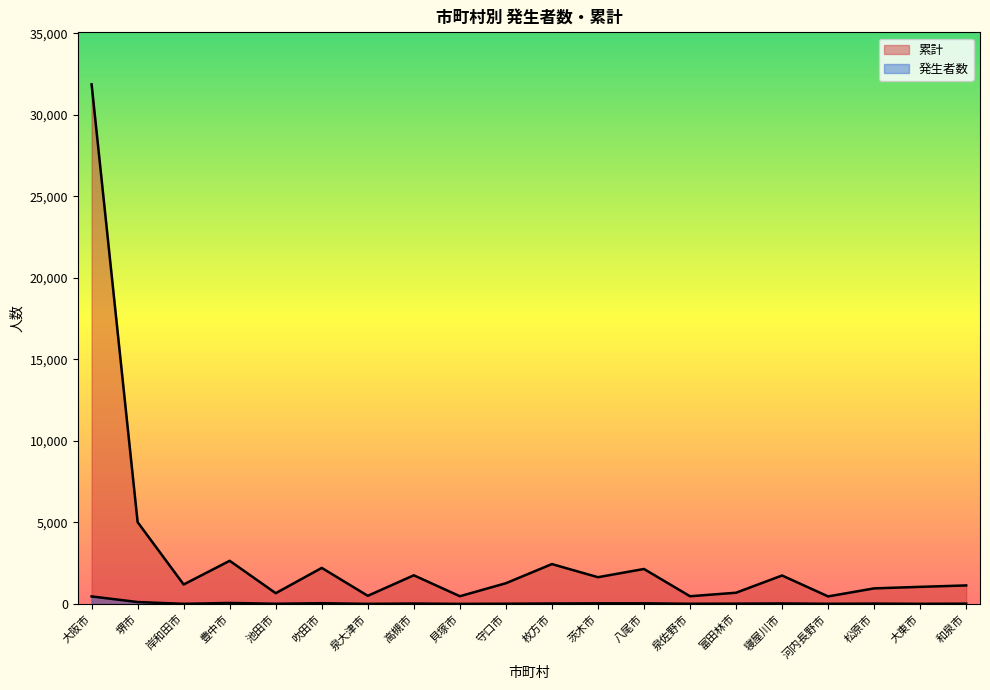

Rank the series by their maximum value, from lowest to highest.

発生者数, 累計